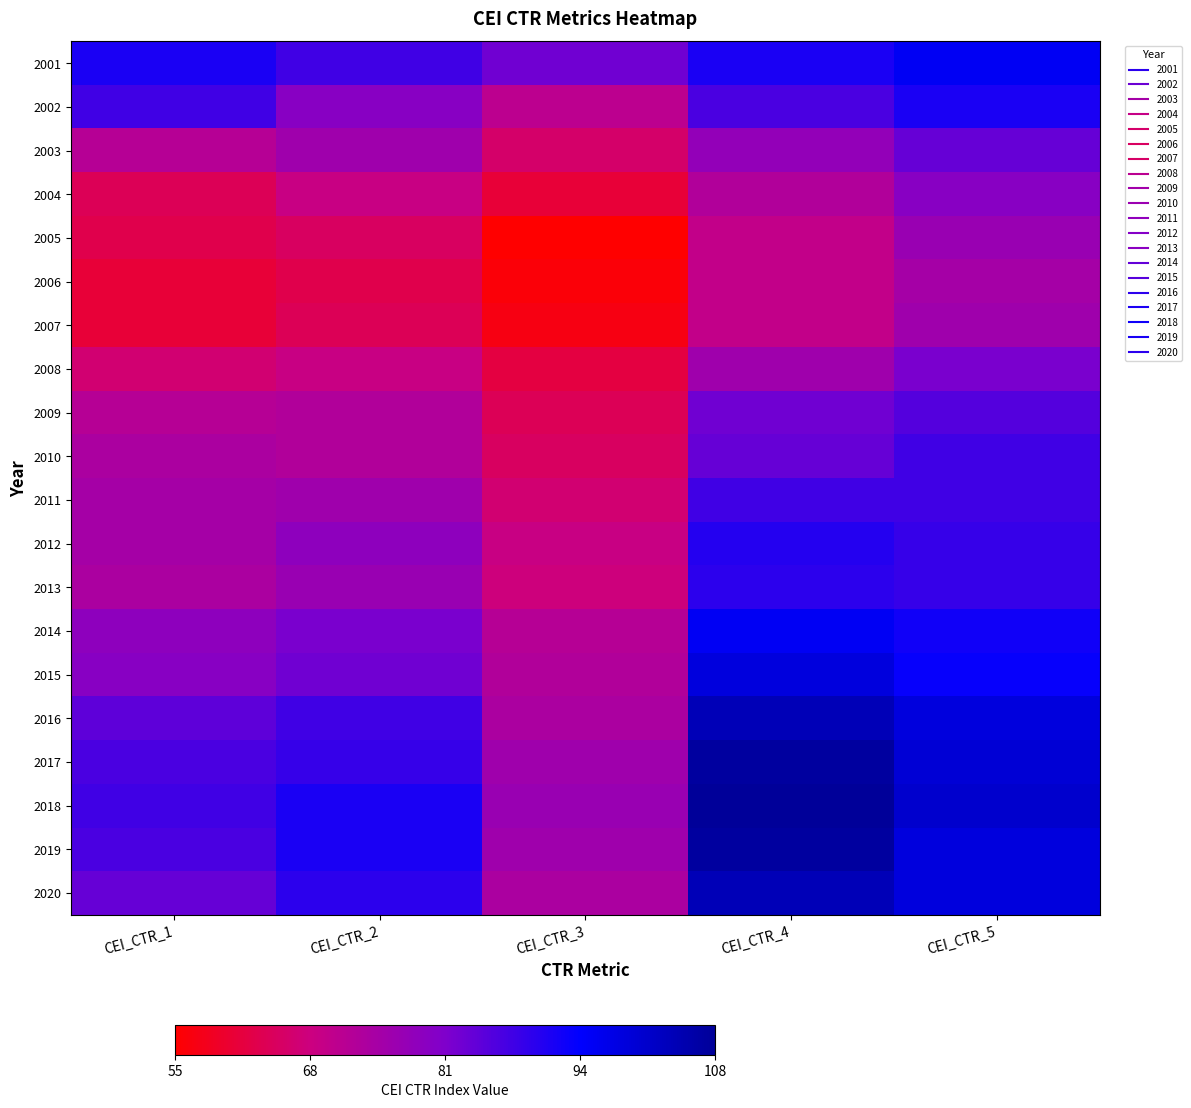

Reading left to right, transcribe all the data shown in this chart.

2001: CEI_CTR_1=92	CEI_CTR_2=88	CEI_CTR_3=83	CEI_CTR_4=92	CEI_CTR_5=96
2002: CEI_CTR_1=88	CEI_CTR_2=80	CEI_CTR_3=71	CEI_CTR_4=87	CEI_CTR_5=92
2003: CEI_CTR_1=72	CEI_CTR_2=76	CEI_CTR_3=66	CEI_CTR_4=78	CEI_CTR_5=84
2004: CEI_CTR_1=64	CEI_CTR_2=69	CEI_CTR_3=61	CEI_CTR_4=73	CEI_CTR_5=80
2005: CEI_CTR_1=63	CEI_CTR_2=65	CEI_CTR_3=55	CEI_CTR_4=70	CEI_CTR_5=77
2006: CEI_CTR_1=61	CEI_CTR_2=63	CEI_CTR_3=56	CEI_CTR_4=70	CEI_CTR_5=75
2007: CEI_CTR_1=61	CEI_CTR_2=64	CEI_CTR_3=57	CEI_CTR_4=70	CEI_CTR_5=76
2008: CEI_CTR_1=67	CEI_CTR_2=69	CEI_CTR_3=62	CEI_CTR_4=76	CEI_CTR_5=82
2009: CEI_CTR_1=72	CEI_CTR_2=73	CEI_CTR_3=64	CEI_CTR_4=83	CEI_CTR_5=86
2010: CEI_CTR_1=74	CEI_CTR_2=73	CEI_CTR_3=65	CEI_CTR_4=84	CEI_CTR_5=88
2011: CEI_CTR_1=75	CEI_CTR_2=76	CEI_CTR_3=67	CEI_CTR_4=88	CEI_CTR_5=88
2012: CEI_CTR_1=75	CEI_CTR_2=79	CEI_CTR_3=69	CEI_CTR_4=91	CEI_CTR_5=89
2013: CEI_CTR_1=74	CEI_CTR_2=77	CEI_CTR_3=68	CEI_CTR_4=90	CEI_CTR_5=89
2014: CEI_CTR_1=79	CEI_CTR_2=82	CEI_CTR_3=72	CEI_CTR_4=96	CEI_CTR_5=93
2015: CEI_CTR_1=80	CEI_CTR_2=83	CEI_CTR_3=73	CEI_CTR_4=99	CEI_CTR_5=94
2016: CEI_CTR_1=85	CEI_CTR_2=88	CEI_CTR_3=74	CEI_CTR_4=104	CEI_CTR_5=99
2017: CEI_CTR_1=87	CEI_CTR_2=89	CEI_CTR_3=76	CEI_CTR_4=107	CEI_CTR_5=100
2018: CEI_CTR_1=88	CEI_CTR_2=92	CEI_CTR_3=77	CEI_CTR_4=108	CEI_CTR_5=101
2019: CEI_CTR_1=87	CEI_CTR_2=92	CEI_CTR_3=76	CEI_CTR_4=107	CEI_CTR_5=99
2020: CEI_CTR_1=84	CEI_CTR_2=90	CEI_CTR_3=74	CEI_CTR_4=104	CEI_CTR_5=99